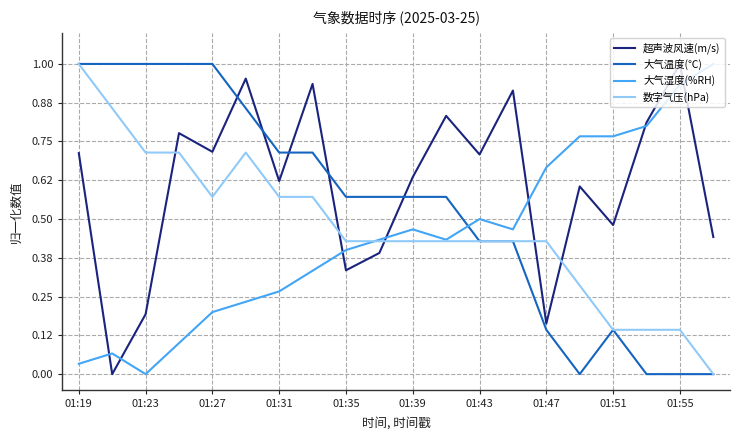

How many intersections are there between 大气温度(℃) and 超声波风速(m/s)?

5